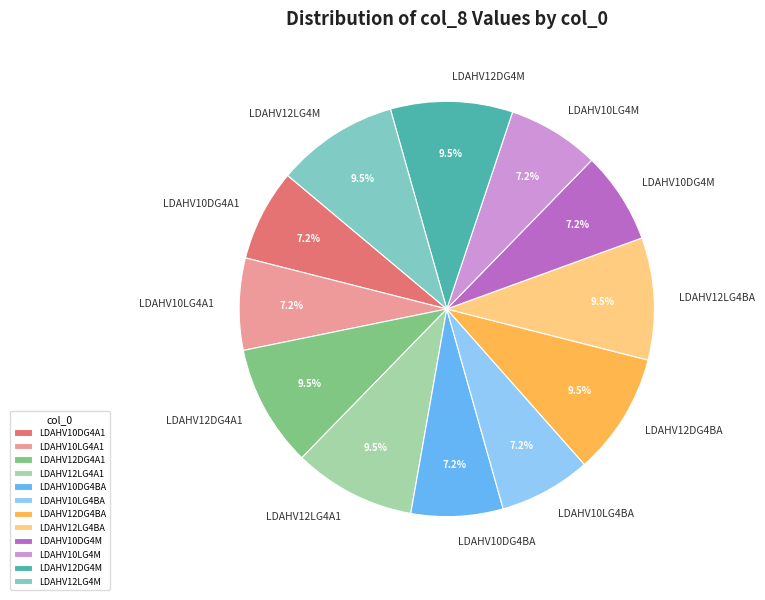

Combined, do LDAHV10DG4M and LDAHV10LG4BA account for over 50%?

No